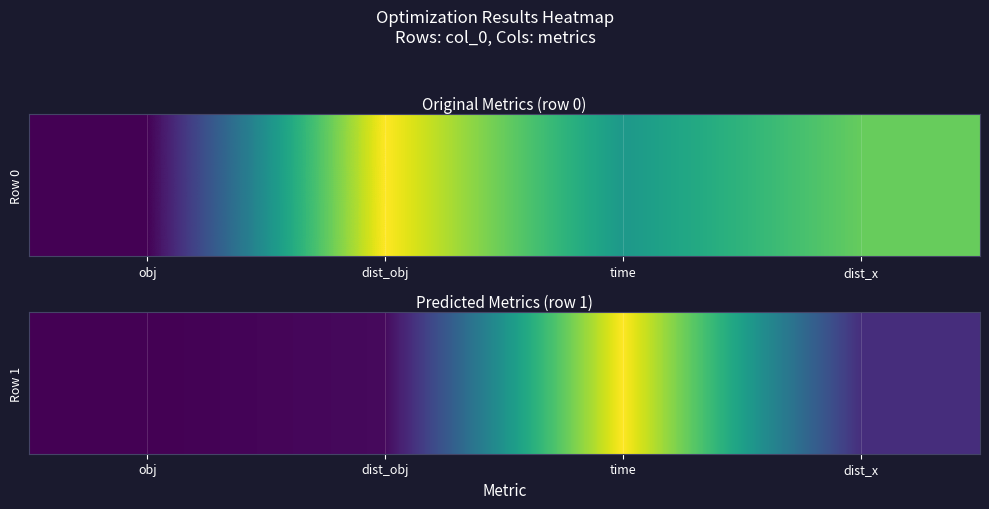

At how many categories does at least one series exceed 3?

1